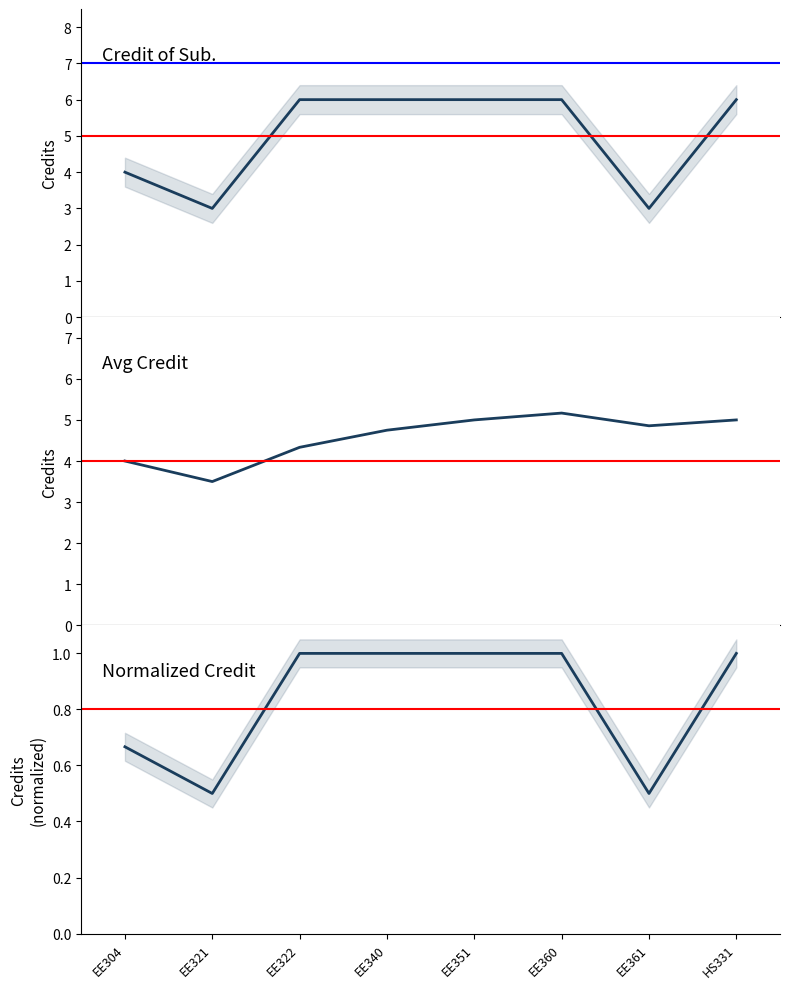

How many lines are shown in the chart?

3